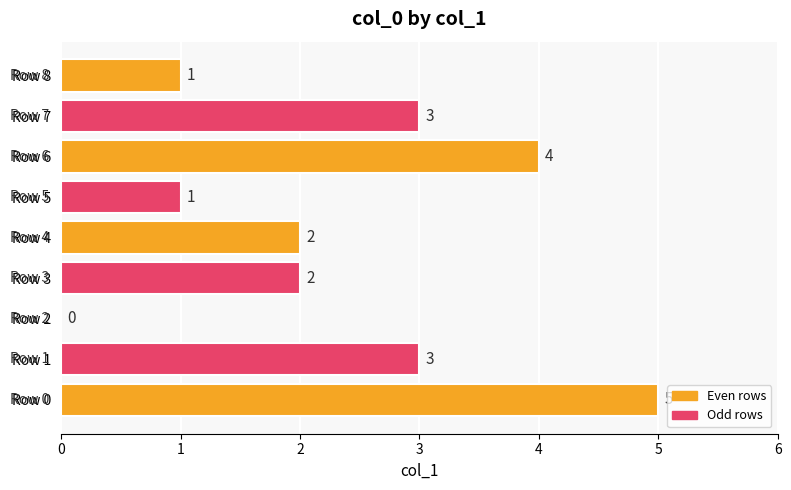

How many positive values are there?

8